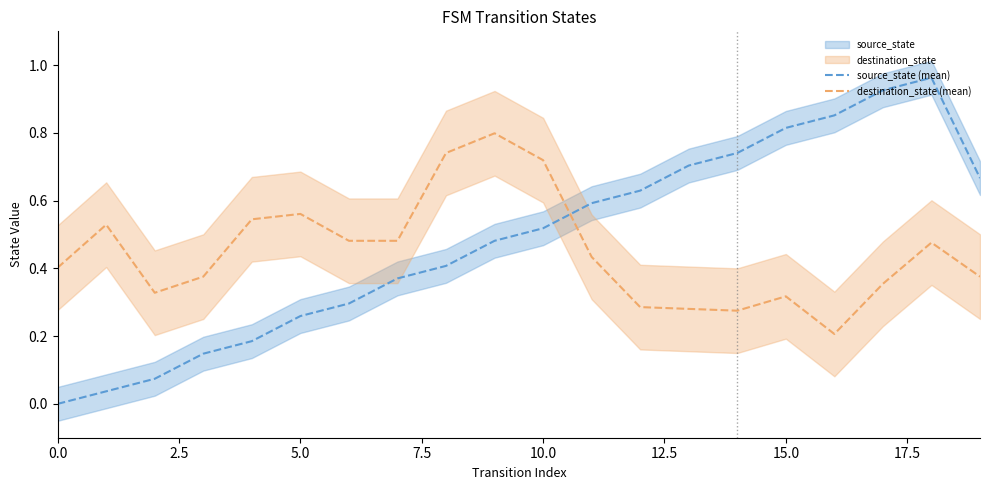

What is the sum of the destination_state (mean) values at 14 and 13?

0.6